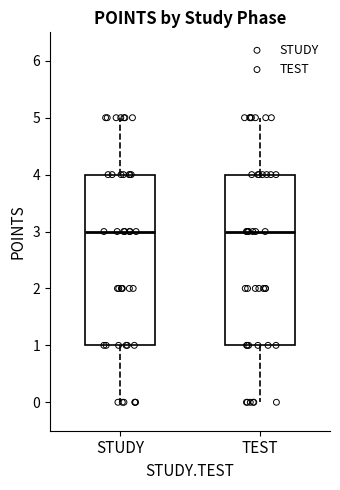

Reading left to right, read every box against the y-axis: the position of its median line, the range the box covers, and the ends of its whiskers. The values are not printed on the chart, so give them approximately, as read against the axis.

STUDY: median 3, box 1 to 4, whiskers 0 to 5
TEST: median 3, box 1 to 4, whiskers 0 to 5